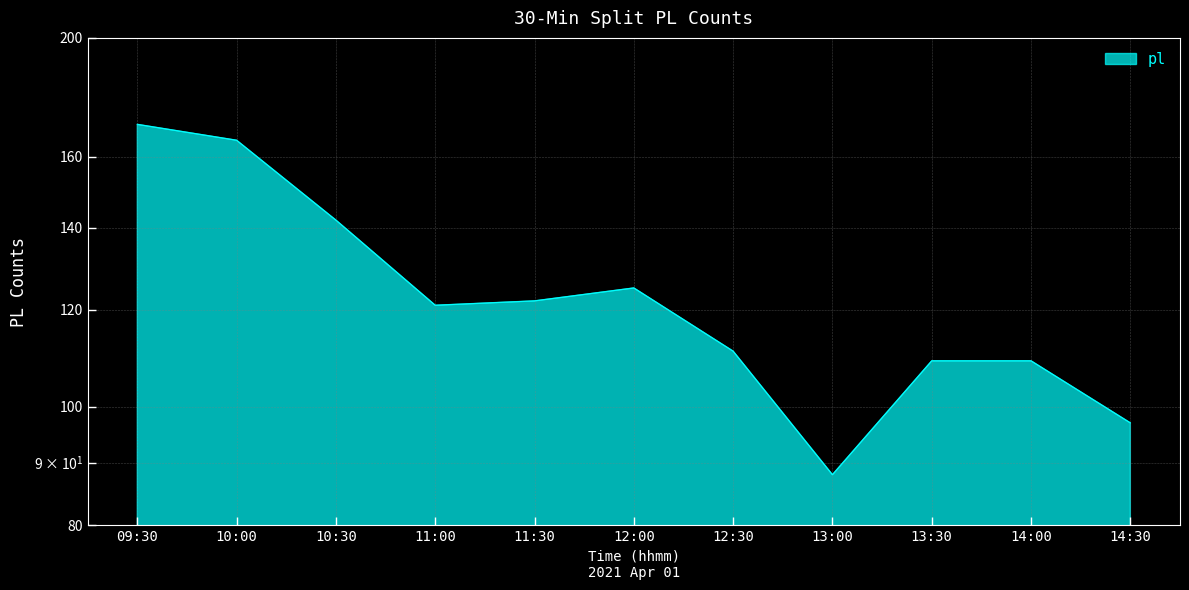

Reading right to left, list all the values displayed in this chart.

14:30=97	14:00=109	13:30=109	13:00=88	12:30=111	12:00=125	11:30=122	11:00=121	10:30=142	10:00=165	09:30=170